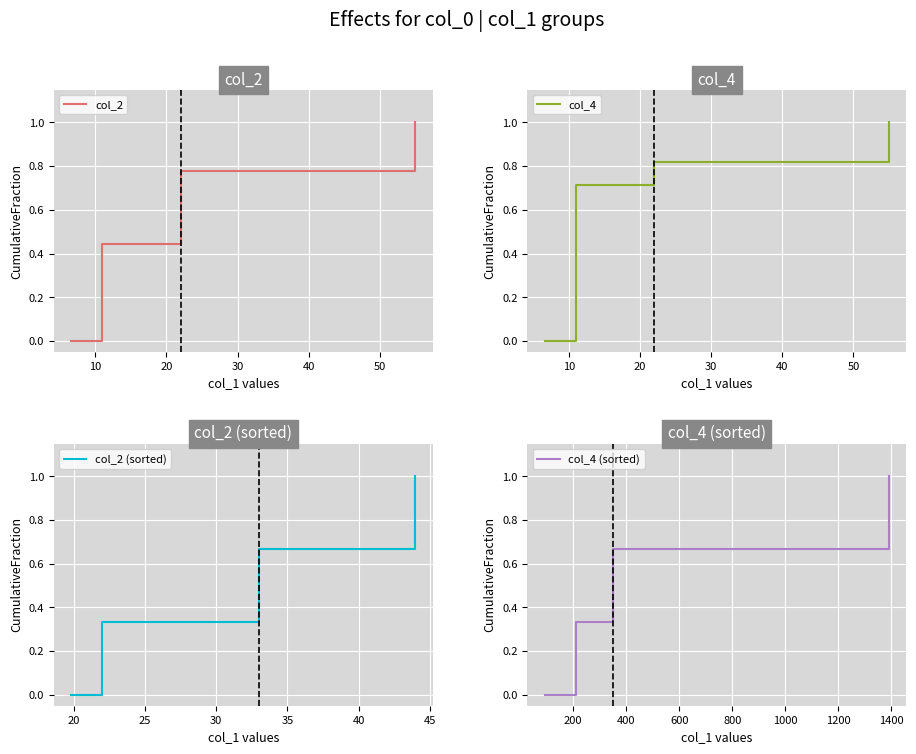

What is the value of the col_4 (sorted) point at the 2nd from the left?

0.3